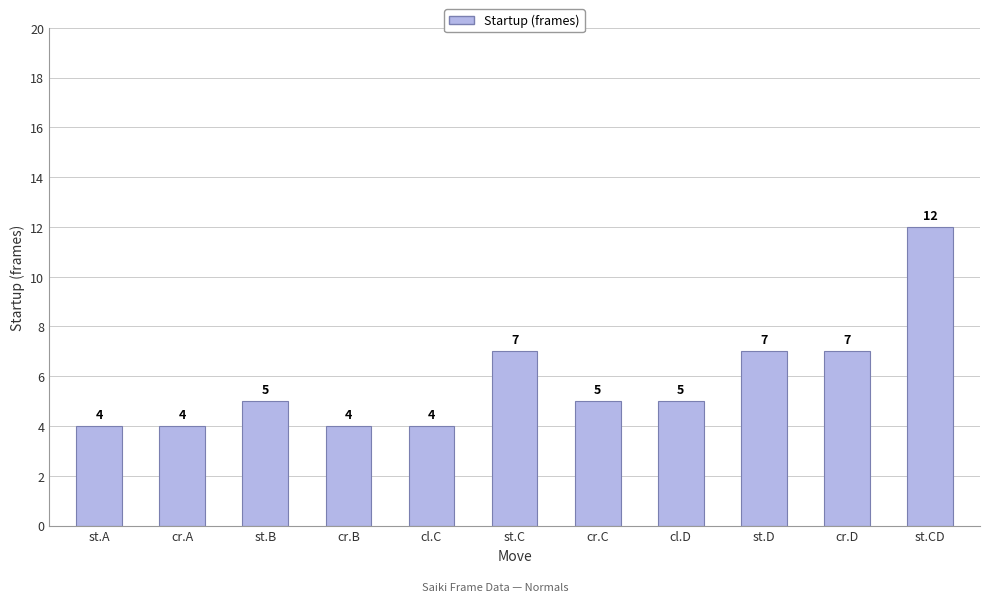

Reading left to right, what are all the values shown in this chart?

4	4	5	4	4	7	5	5	7	7	12